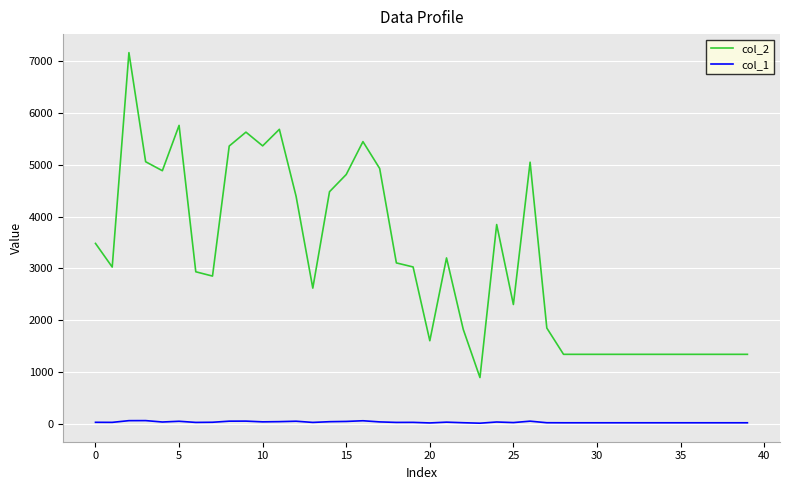

What is the maximum value shown in the chart?

7162